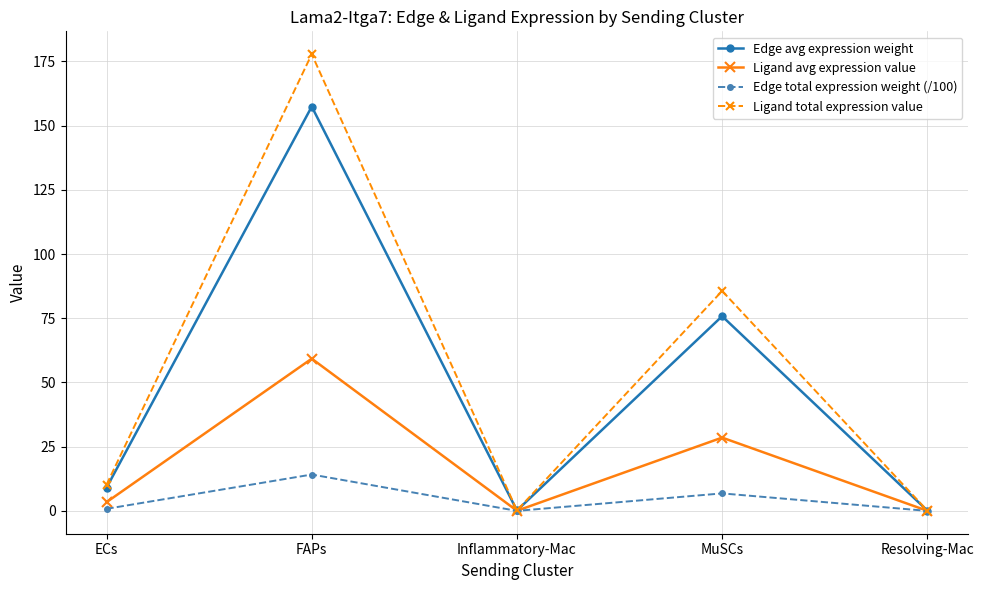

Which category has the highest value in the Edge avg expression weight series?

FAPs